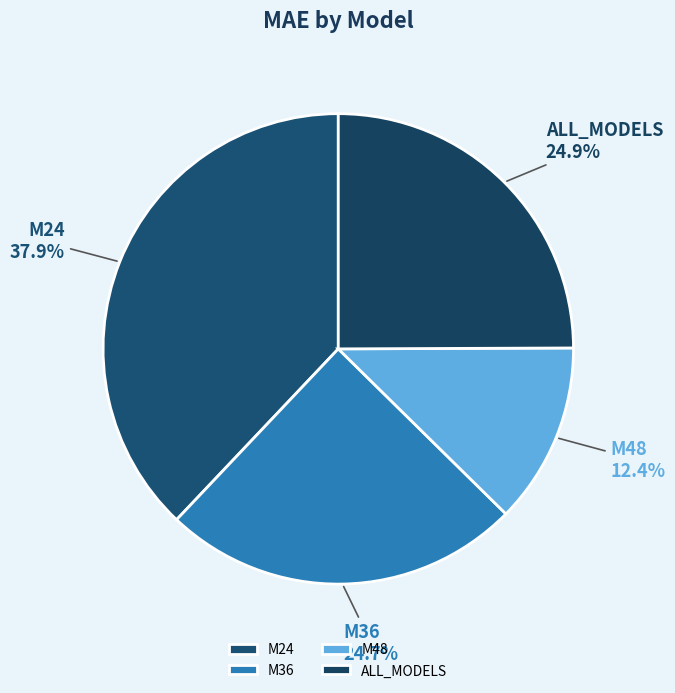

Approximately how many times larger is the value at M24 compared to M36?

1.5